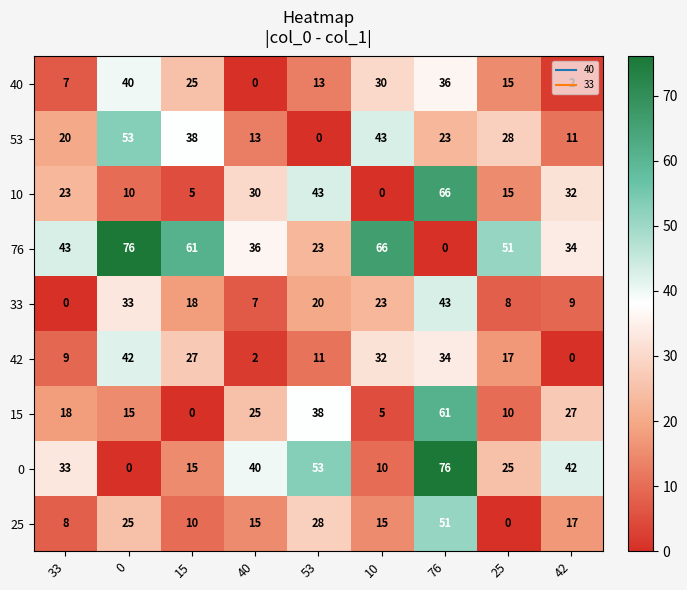

The value of 76 at 42 is 34. True or false?

True